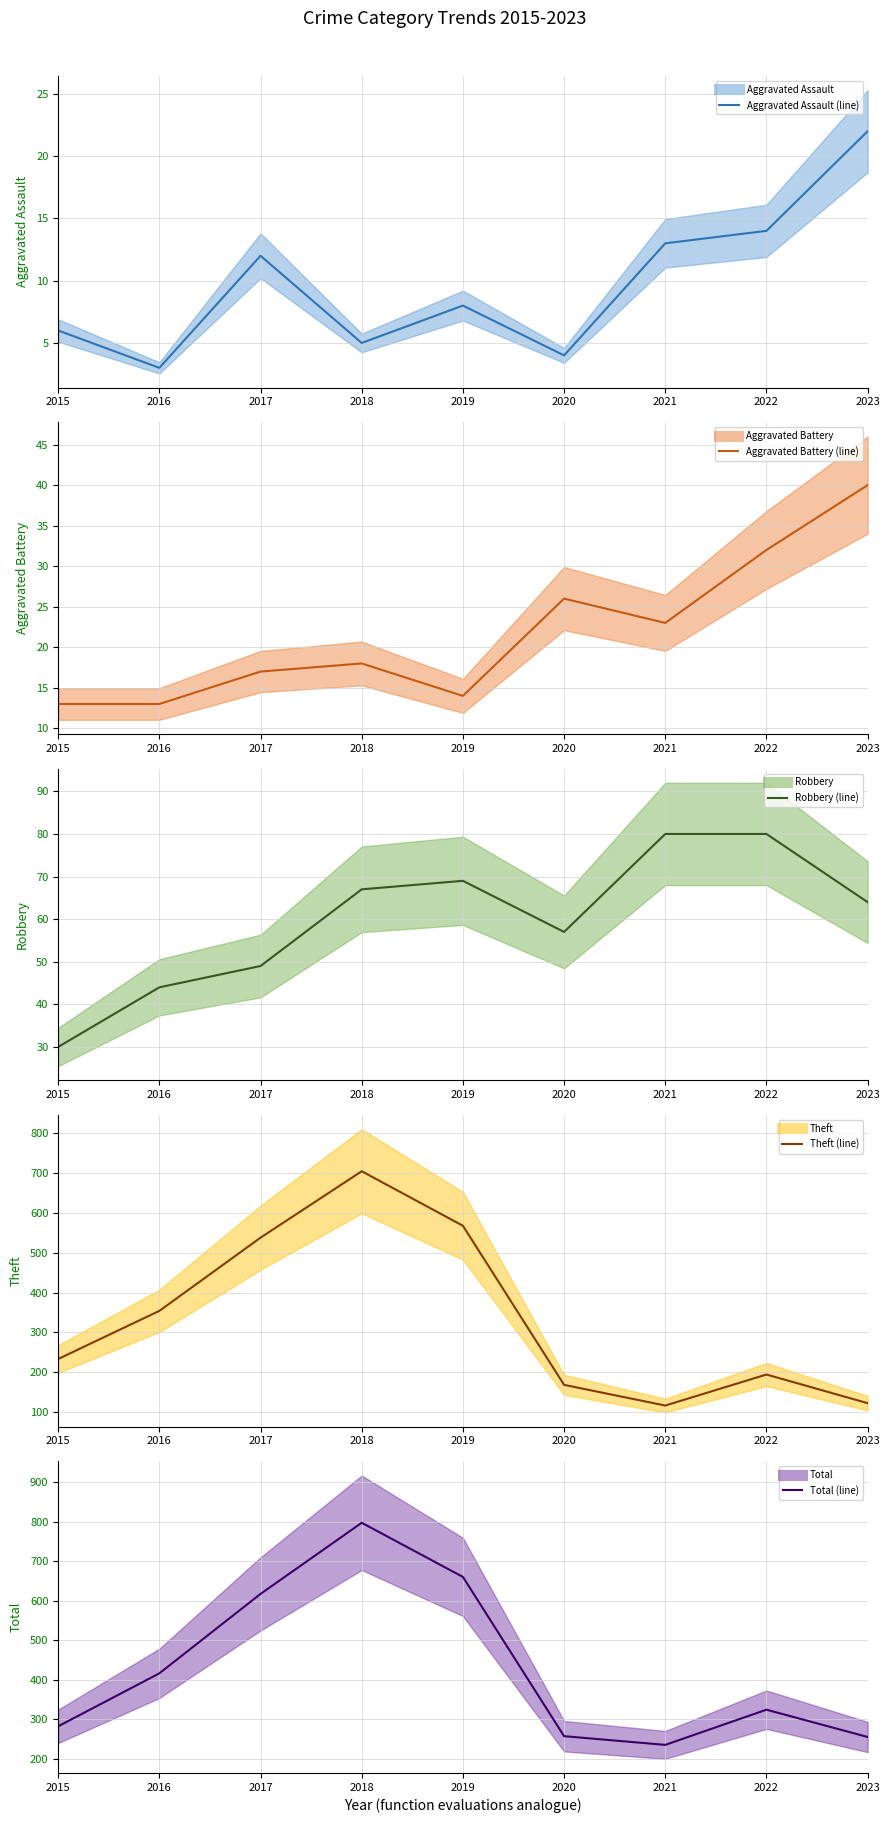

Reading left to right, transcribe all the data shown in this chart.

Aggravated Assault (mean): 6	3	12	5	8	4	13	14	22
Aggravated Battery (mean): 13	13	17	18	14	26	23	32	40
Robbery (mean): 30	44	49	67	69	57	80	80	64
Theft (mean): 233	354	538	705	568	168	116	194	122
Total (mean): 282	416	617	797	660	257	235	324	255